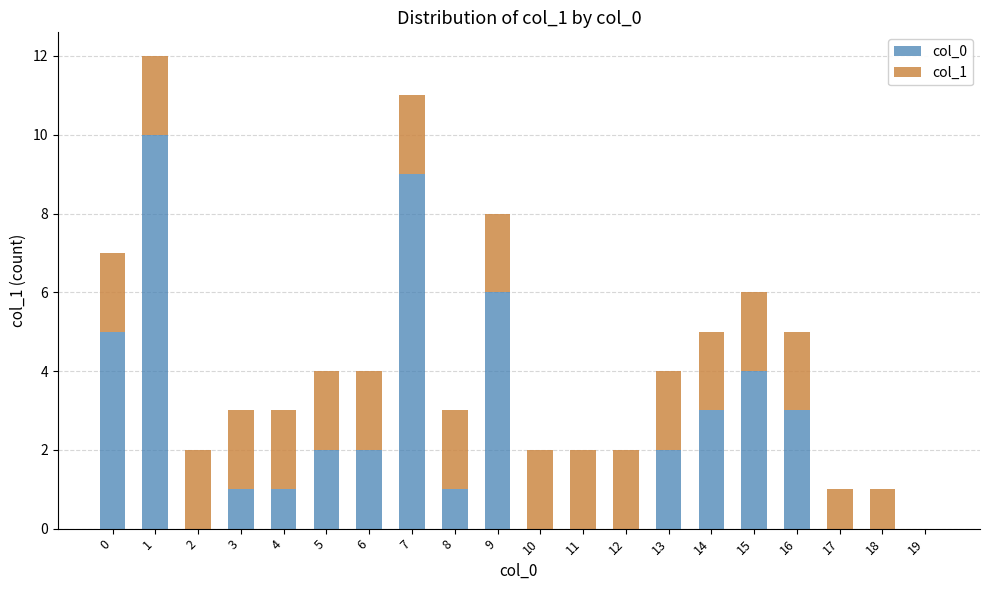

True or false: col_0 has a value of 6 at 9.

True